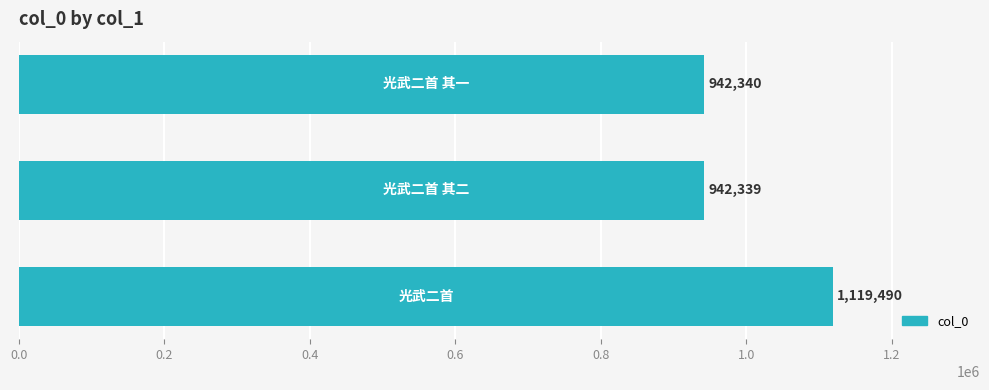

What is the average value?

1001390